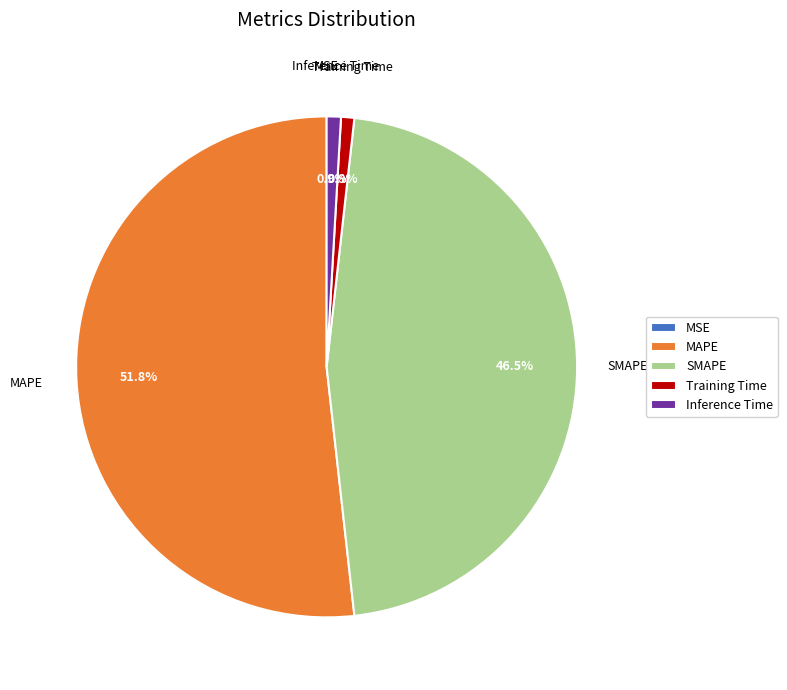

Which category has the biggest portion of the pie?

MAPE